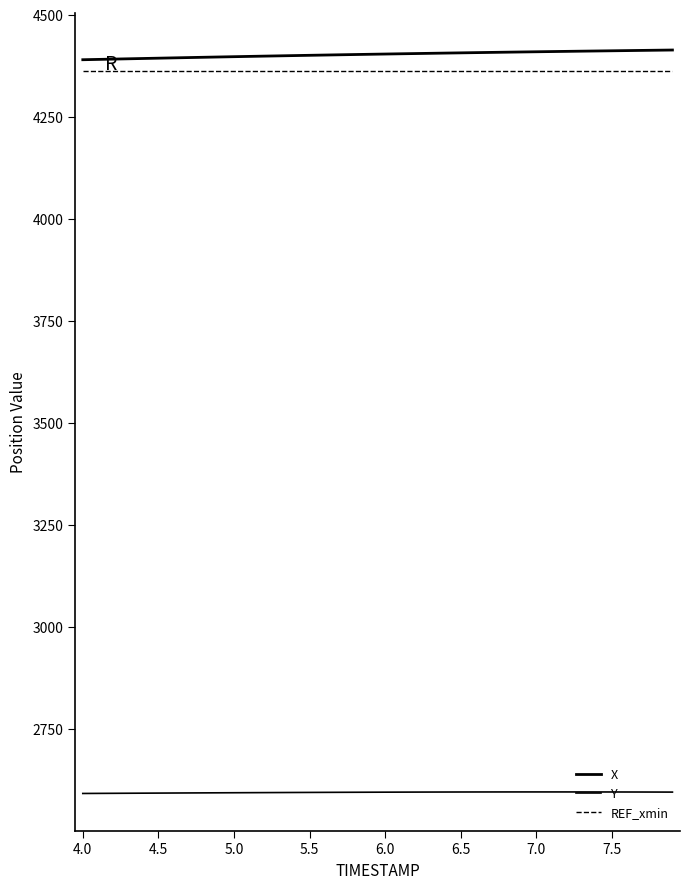

Does the chart have visible grid lines?

No